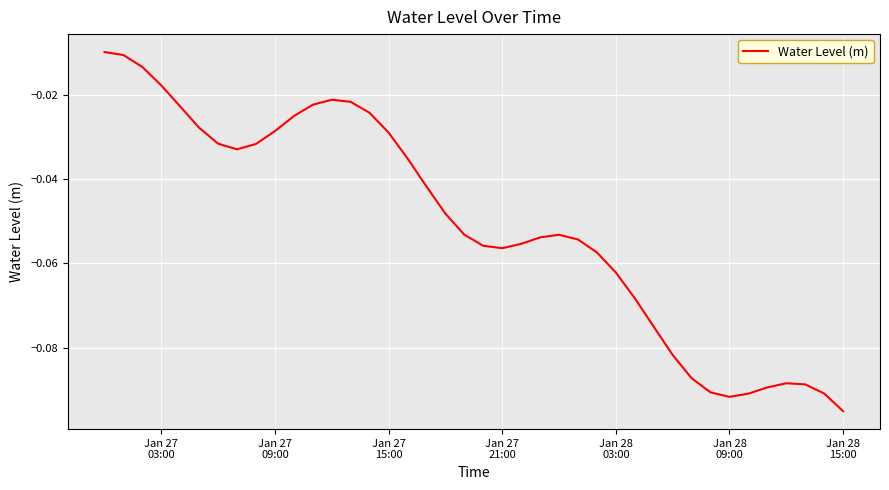

Reading right to left, what are all the values shown in this chart?

-0.1	-0.1	-0.1	-0.1	-0.1	-0.1	-0.1	-0.1	-0.1	-0.1	-0.1	-0.1	-0.1	-0.1	-0.1	-0.1	-0.1	-0.1	-0.1	-0.1	-0.1	-0.0	-0.0	-0.0	-0.0	-0.0	-0.0	-0.0	-0.0	-0.0	-0.0	-0.0	-0.0	-0.0	-0.0	-0.0	-0.0	-0.0	-0.0	-0.0